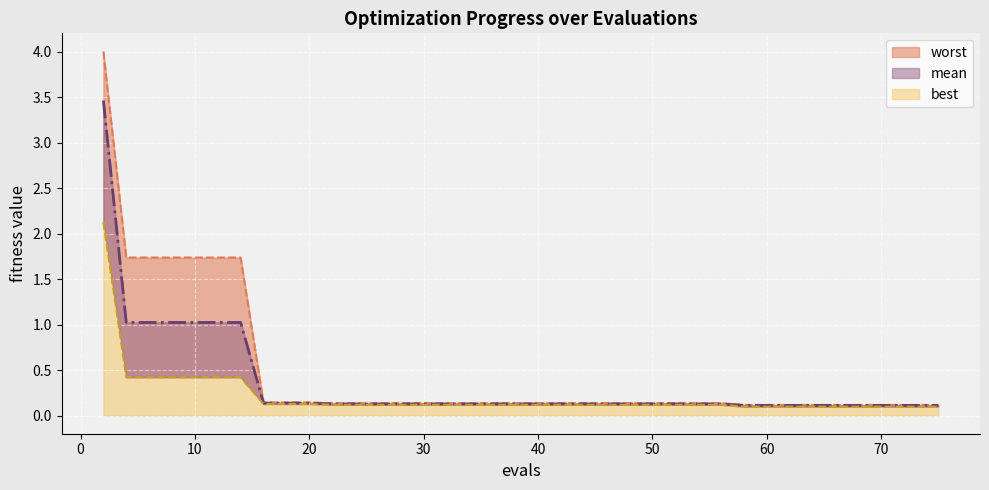

Does the chart display data point markers on the line(s)?

No